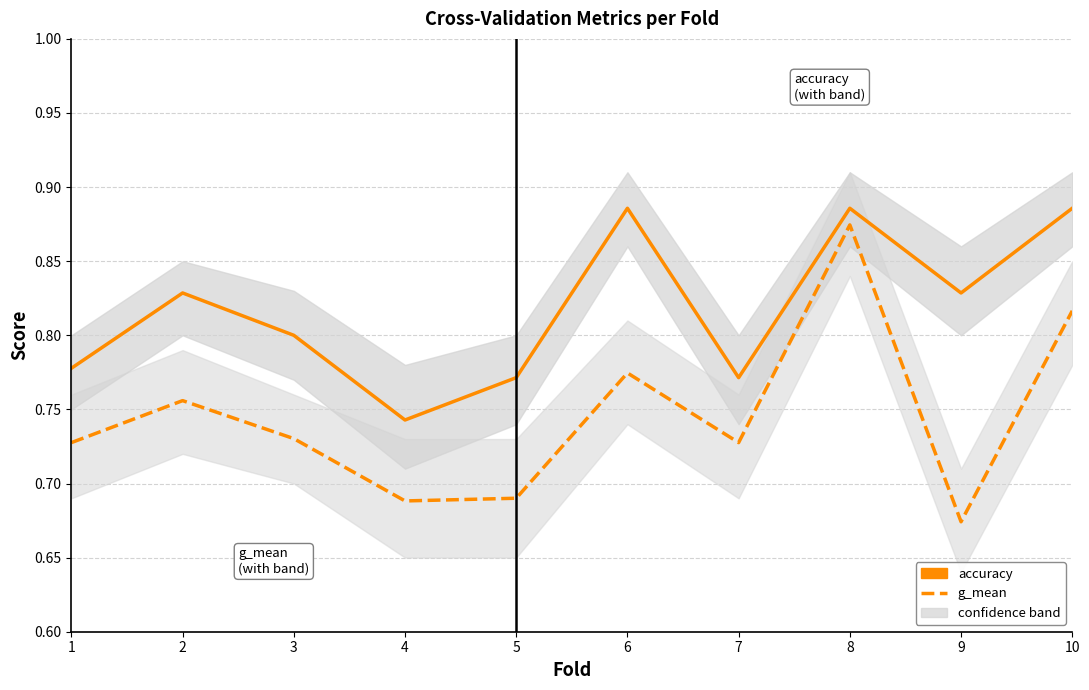

True or false: accuracy and g_mean intersect in this chart.

False